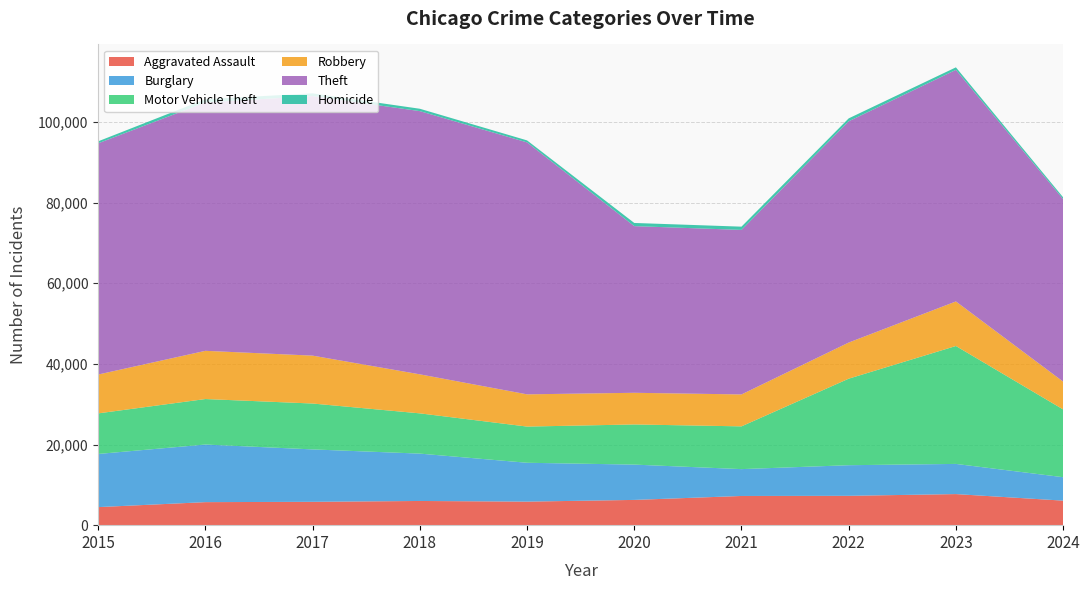

Reading left to right, transcribe all the data shown in this chart.

Aggravated Assault: 2015=4480	2016=5713	2017=5793	2018=6002	2019=5841	2020=6265	2021=7242	2022=7280	2023=7710	2024=6086
Burglary: 2015=13184	2016=14289	2017=13001	2018=11747	2019=9638	2020=8758	2021=6662	2022=7593	2023=7484	2024=5812
Motor Vehicle Theft: 2015=10068	2016=11285	2017=11380	2018=9985	2019=8977	2020=9959	2021=10604	2022=21463	2023=29250	2024=16811
Robbery: 2015=9638	2016=11960	2017=11880	2018=9681	2019=7995	2020=7855	2021=7920	2022=8963	2023=11052	2024=6900
Theft: 2015=57351	2016=61623	2017=64386	2018=65290	2019=62495	2020=41340	2021=40814	2022=54884	2023=57444	2024=45274
Homicide: 2015=496	2016=786	2017=672	2018=588	2019=499	2020=787	2021=804	2022=725	2023=626	2024=443